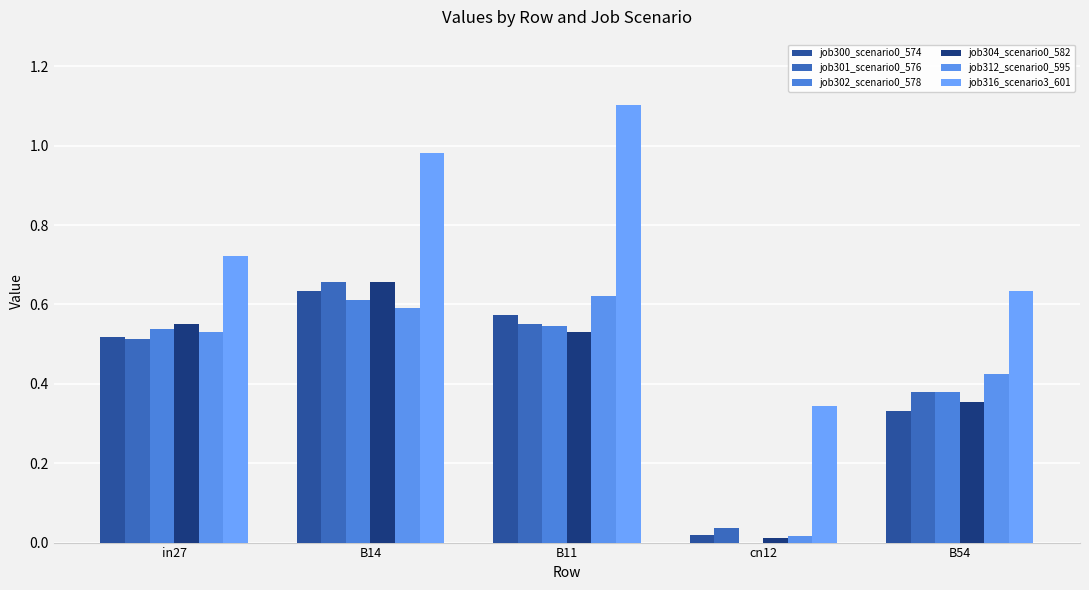

The job302_scenario0_578 series shows 0.8 at B11. True or false?

False